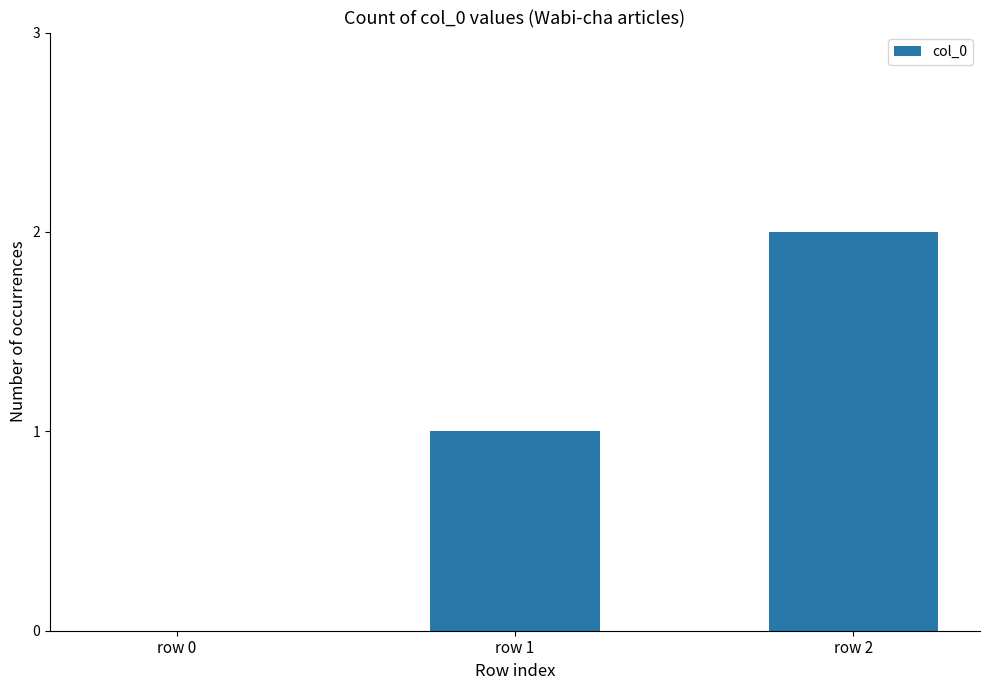

The value at row 1 is 2. True or false?

False